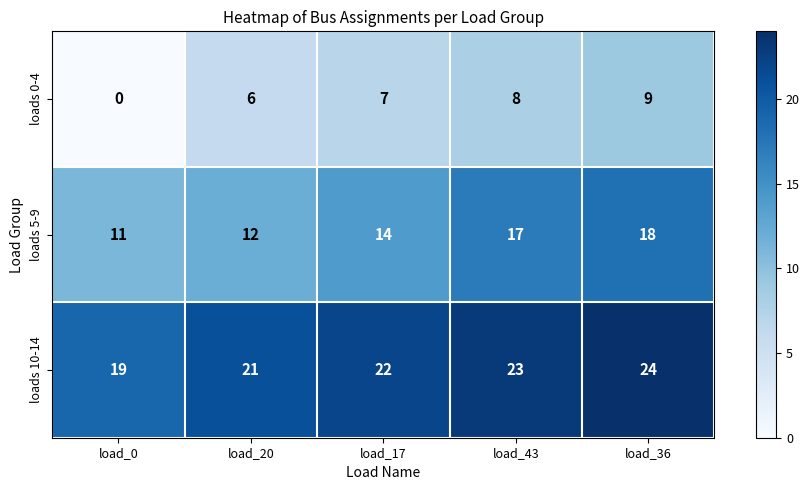

What is the maximum value shown in the chart?

24